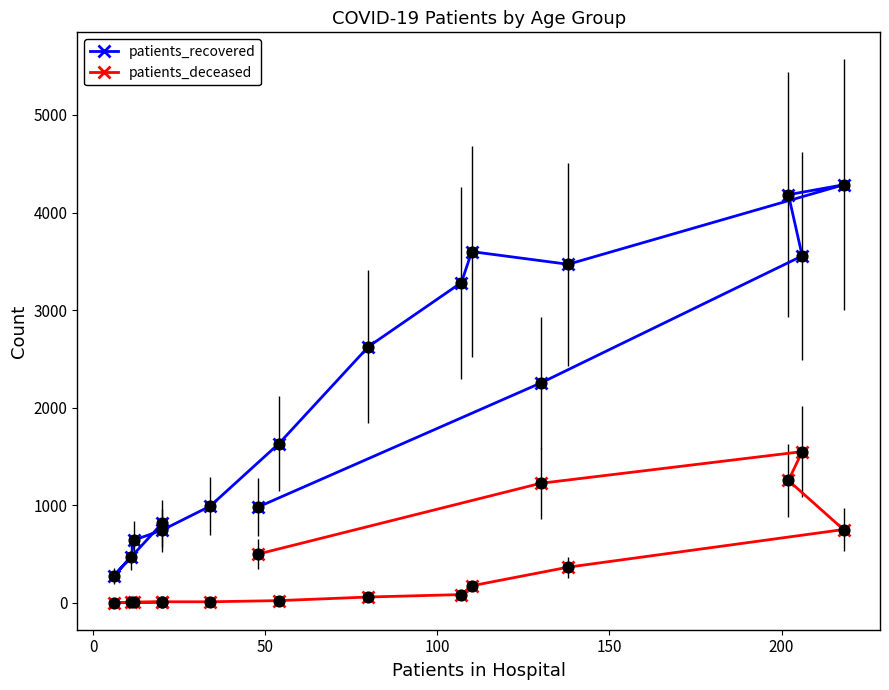

Which series reaches the minimum Y coordinate?

patients_deceased